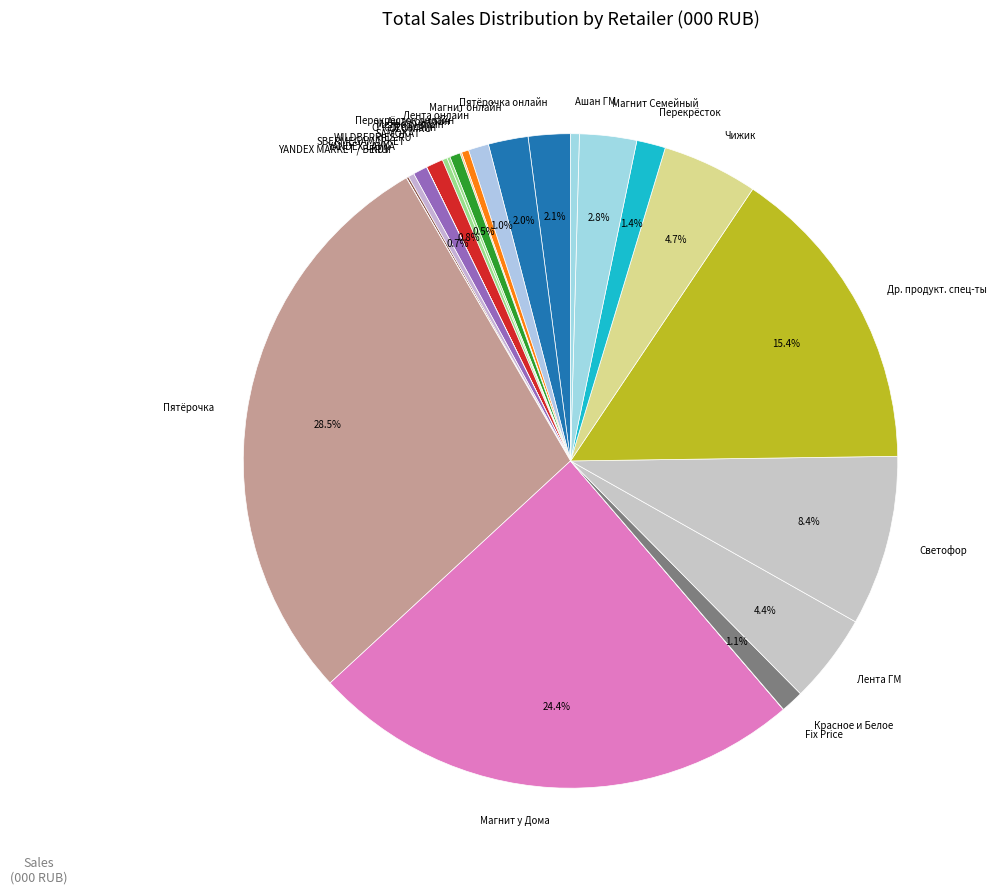

What portion of the pie excludes Лента ГМ?

95.6%